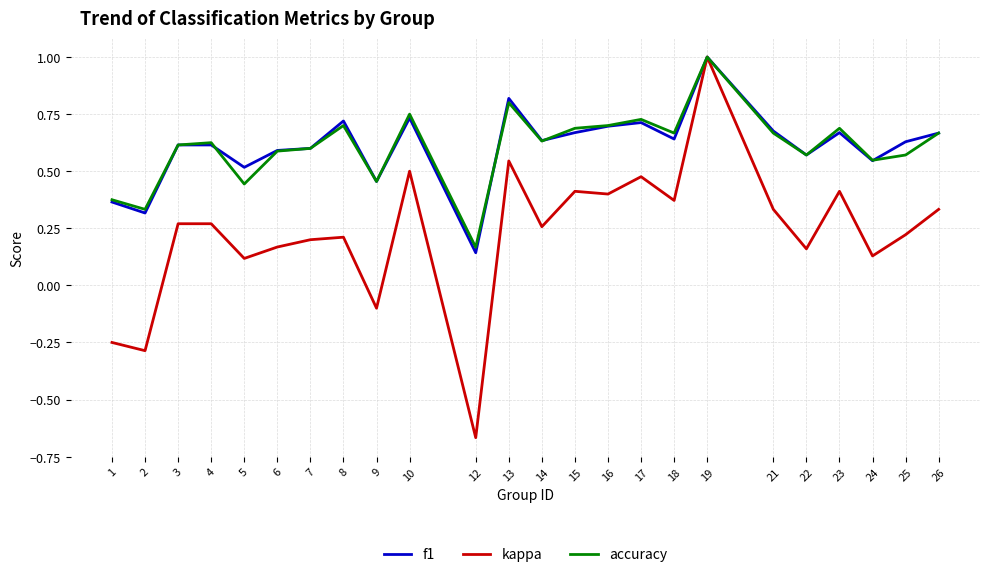

At which category does kappa reach its first local valley?

2